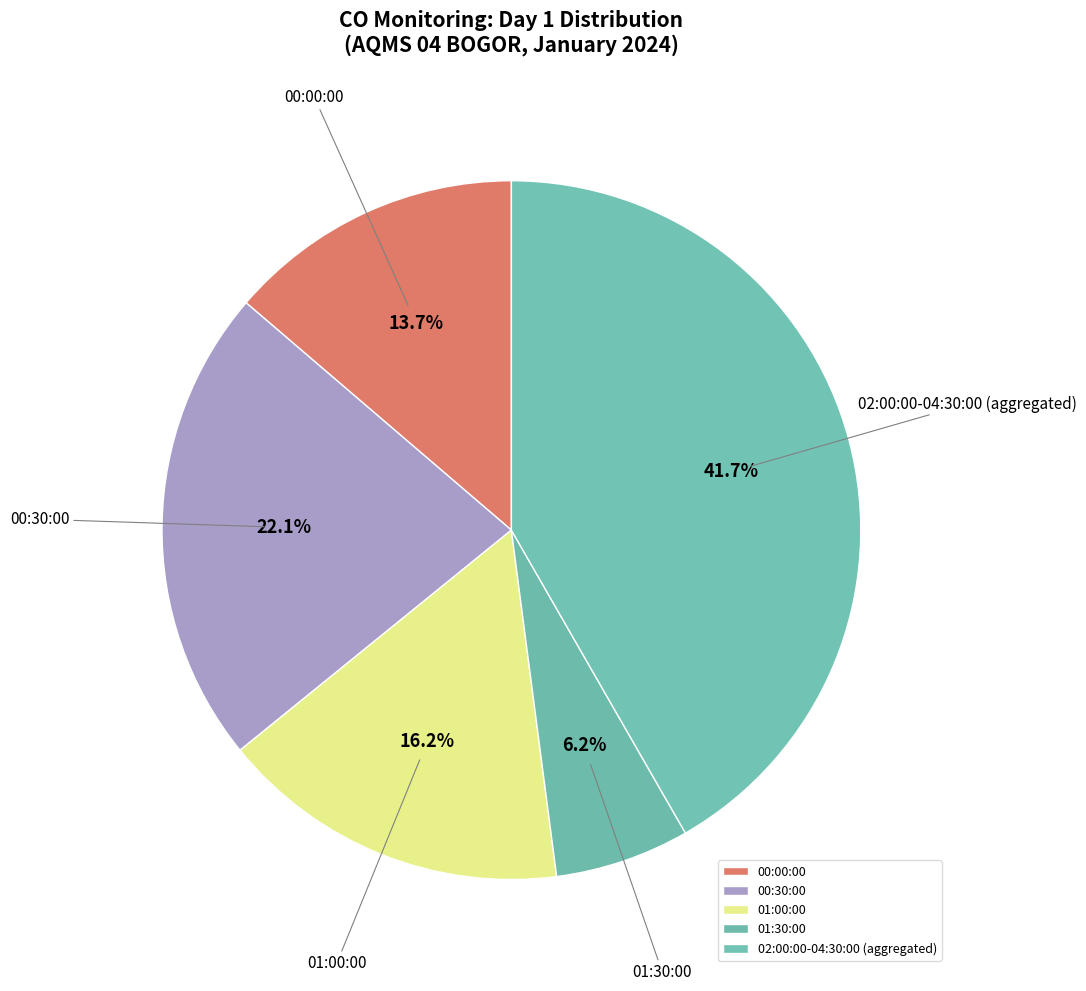

Rank the categories by value from lowest to highest.

01:30:00, 00:00:00, 01:00:00, 00:30:00, 02:00:00-04:30:00 (aggregated)